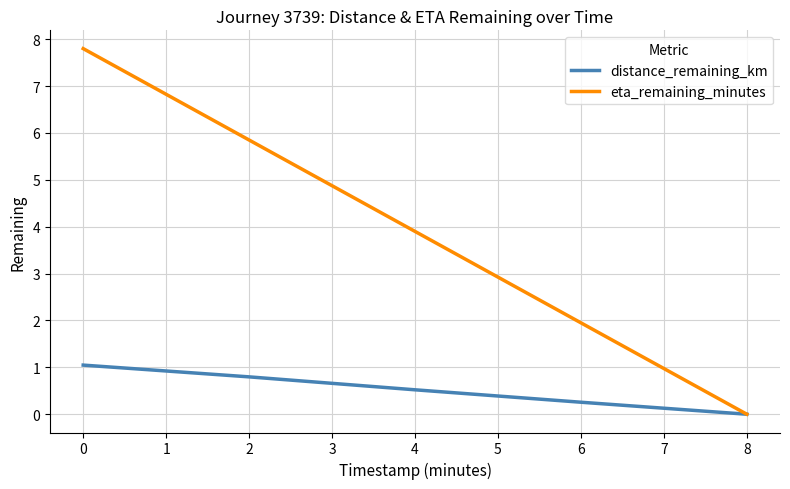

Which series has the largest range (max minus min)?

eta_remaining_minutes